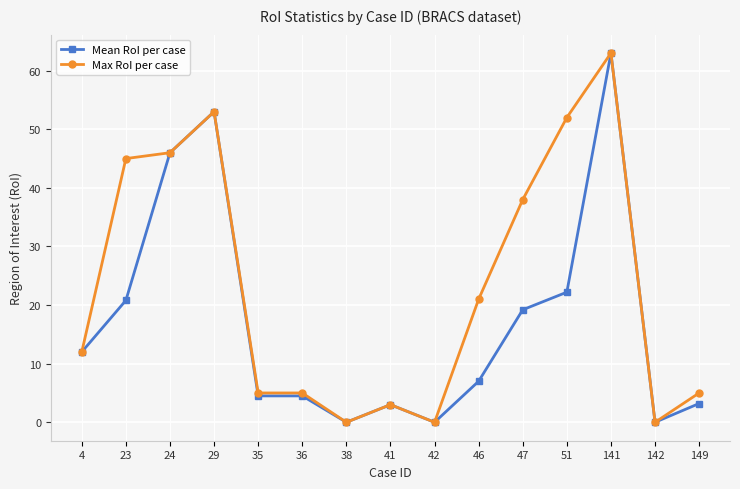

At which label does Max RoI per case reach its peak?

141